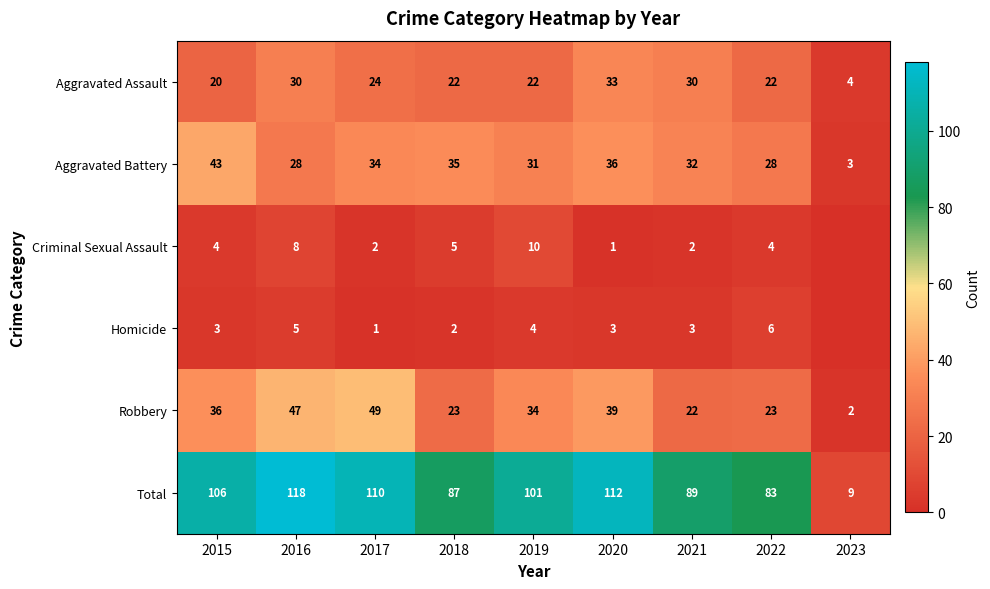

Which label corresponds to the largest value in the chart?

2016